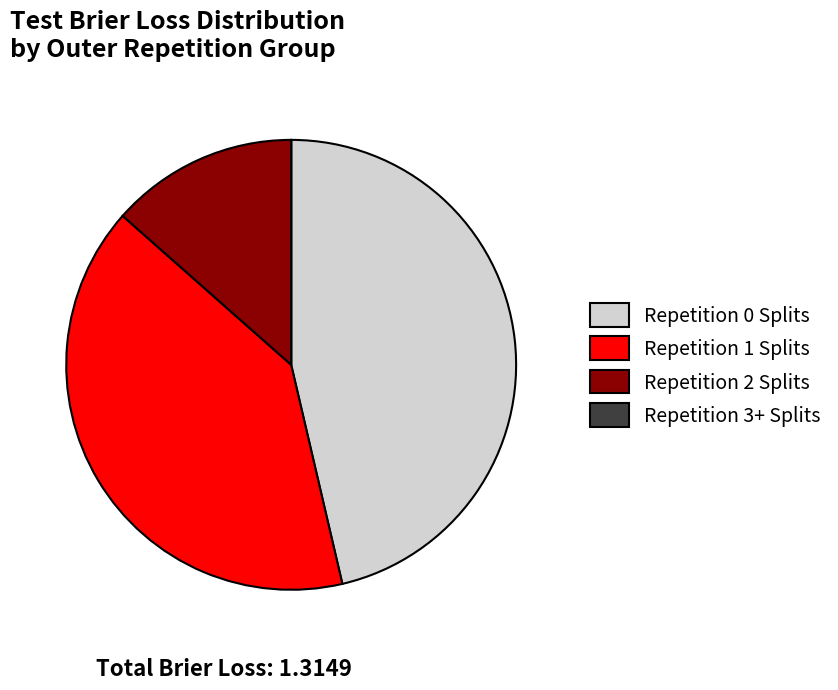

Is Repetition 2 Splits the majority of the pie?

No